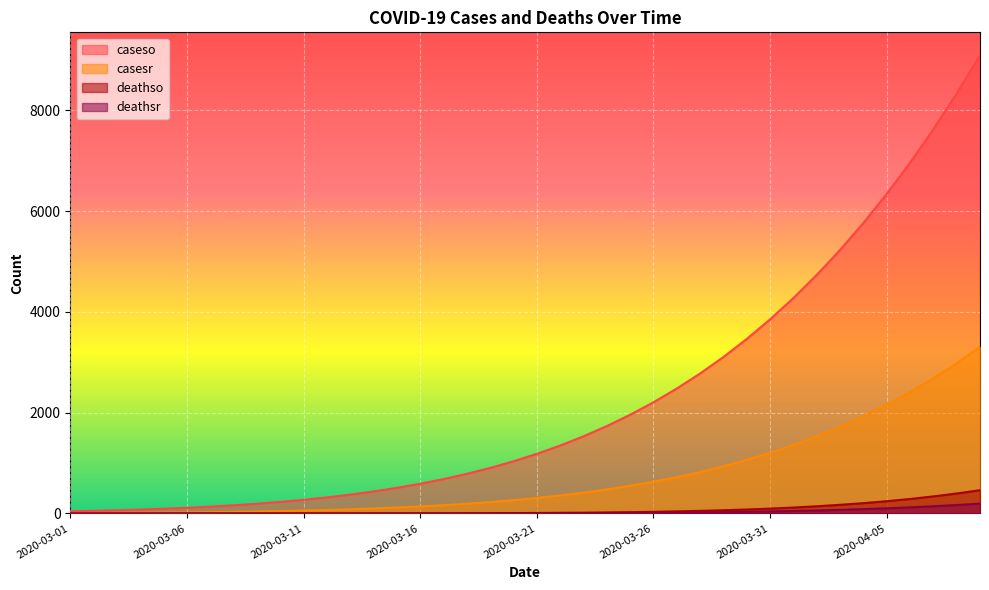

Does the chart display data point markers on the line(s)?

No